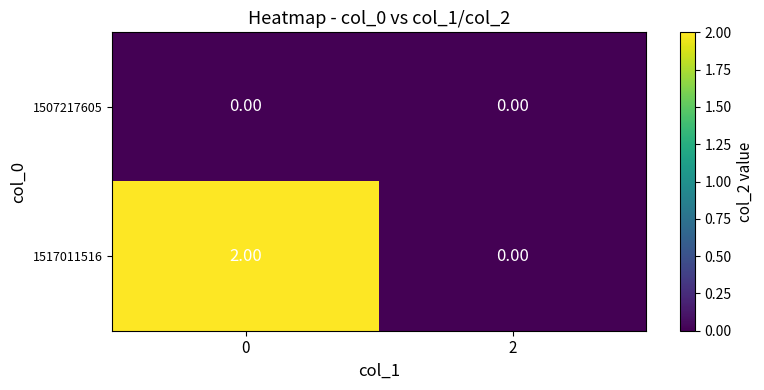

Rank the series by their maximum value, from lowest to highest.

1507217605, 1517011516